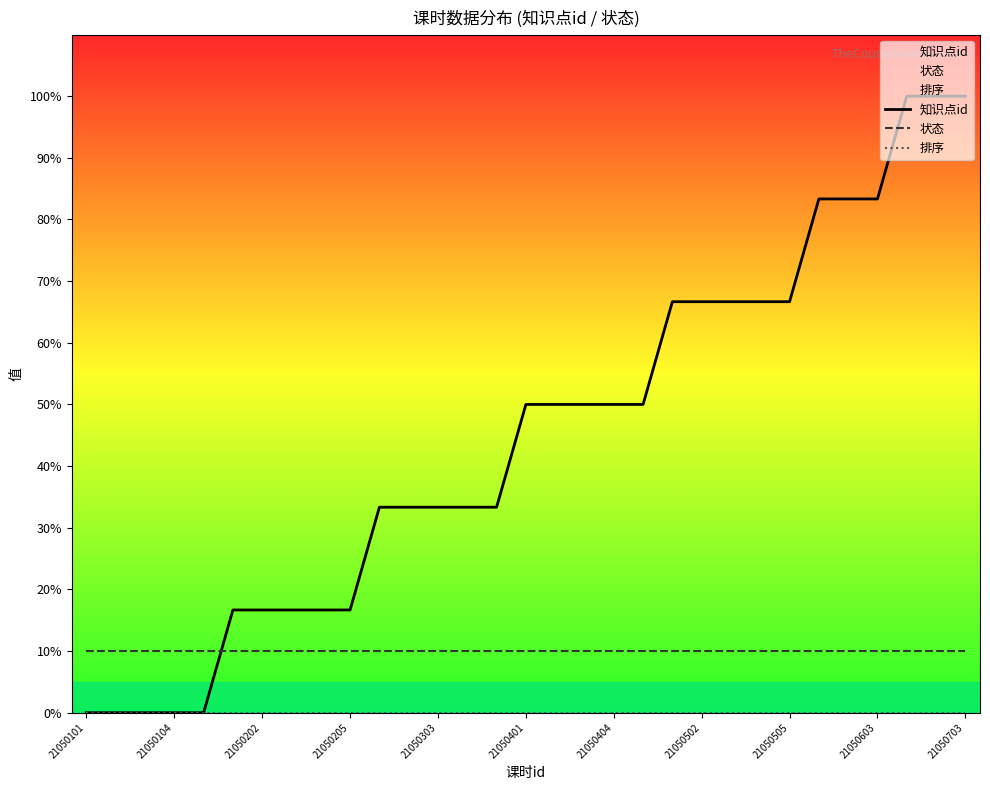

What is the difference between the highest and lowest values at 21050603?

83.3